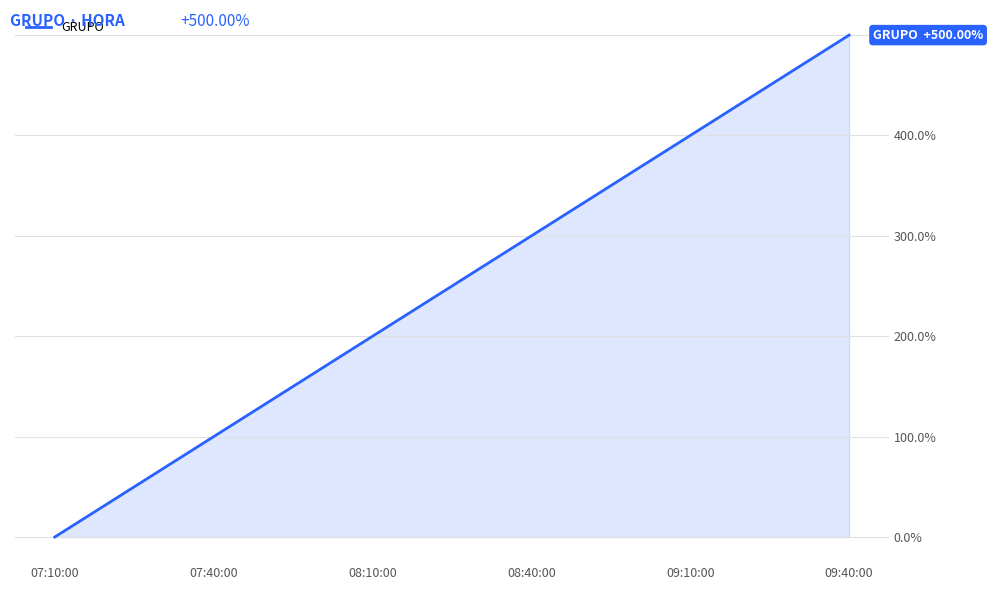

True or false: the data has more than 1 interior local peaks.

False